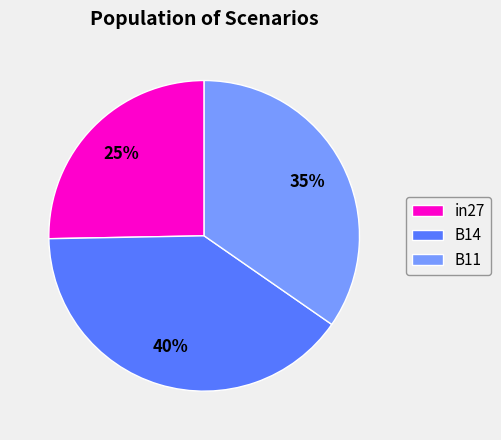

Which category has the biggest portion of the pie?

B14